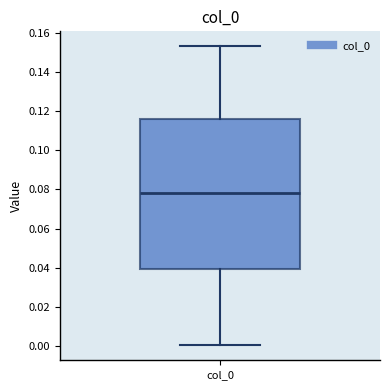

Where is the upper edge of the box for col_0 on the y-axis? The values are not printed on the chart, so give them approximately, as read against the axis.

0.116